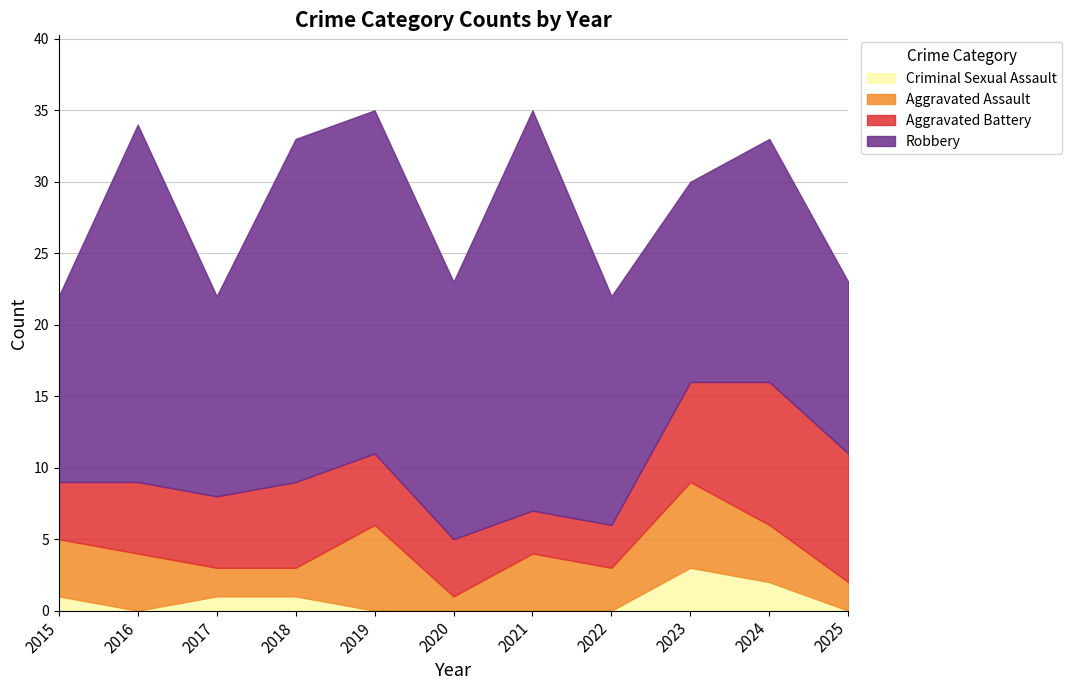

Rank the categories by Aggravated Assault value from lowest to highest.

2020, 2017, 2018, 2025, 2022, 2015, 2016, 2021, 2024, 2019, 2023